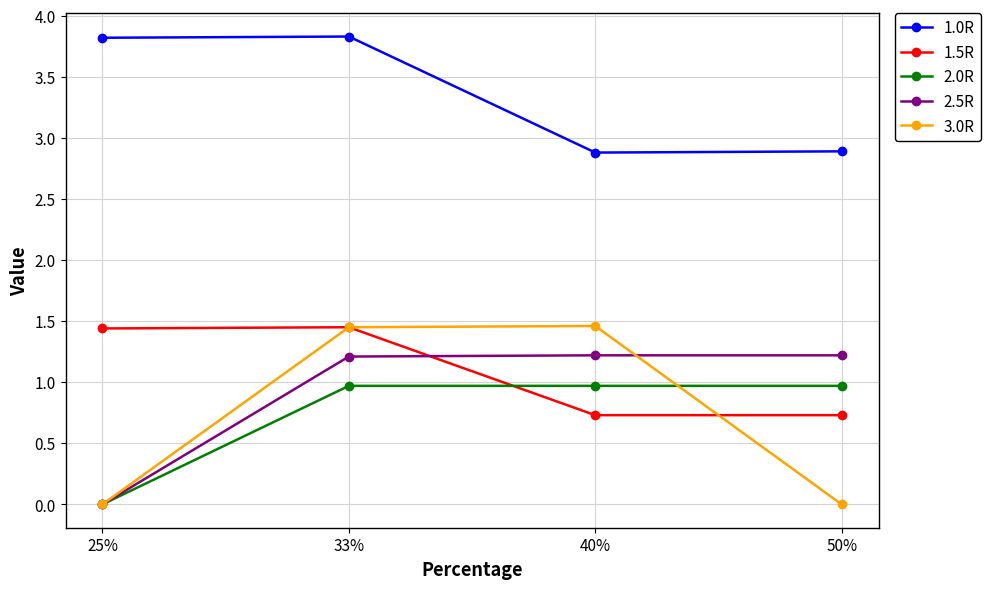

Where does the 3.0R series first go above 1?

33%